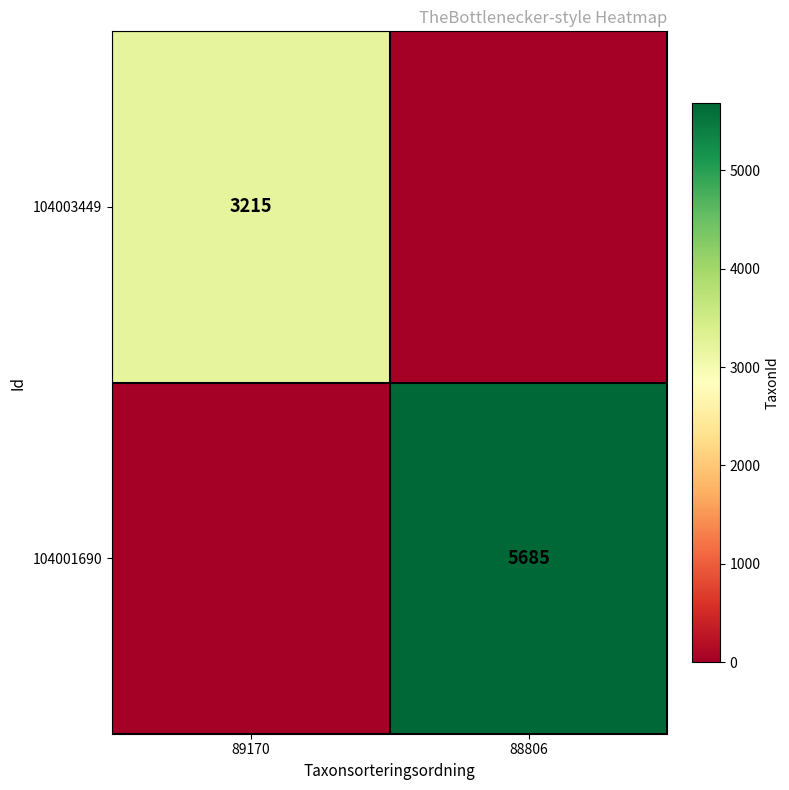

Is it true that 104003449 equals 3215 at 89170?

True